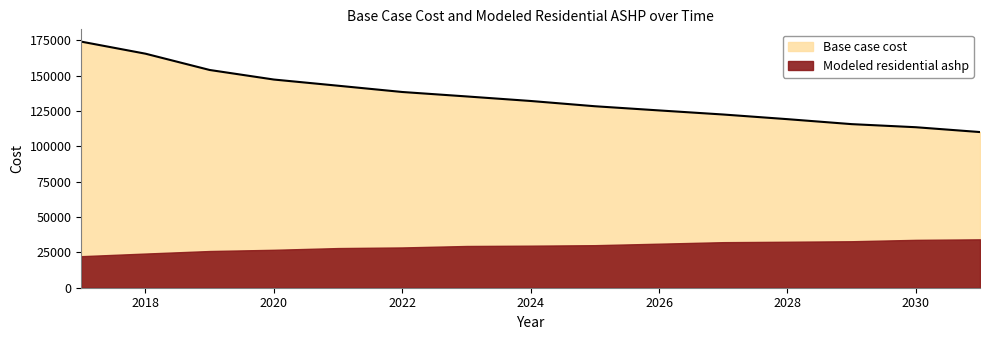

What is the ratio of the value at 2019 to the value at 2026?

1.2